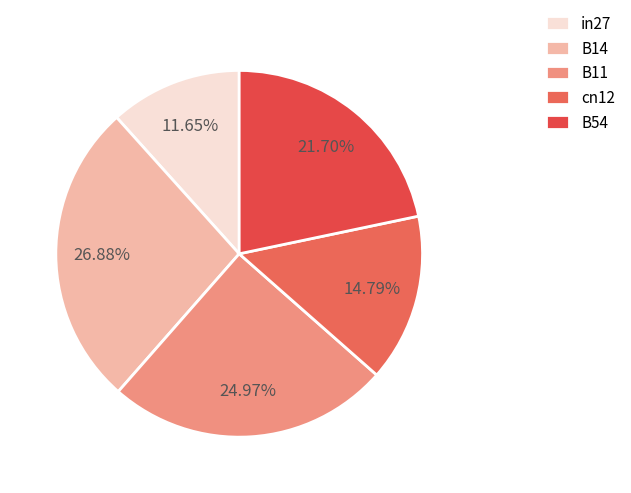

What is the total percentage of cn12 and B54?

36.5%